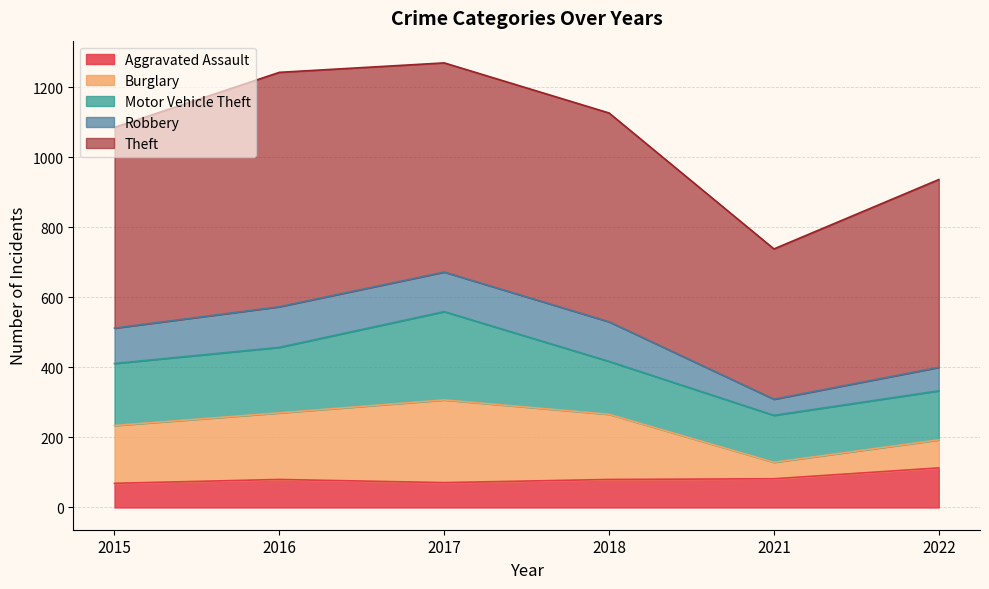

Between 2017 and 2022, which series saw the biggest shift?

Burglary